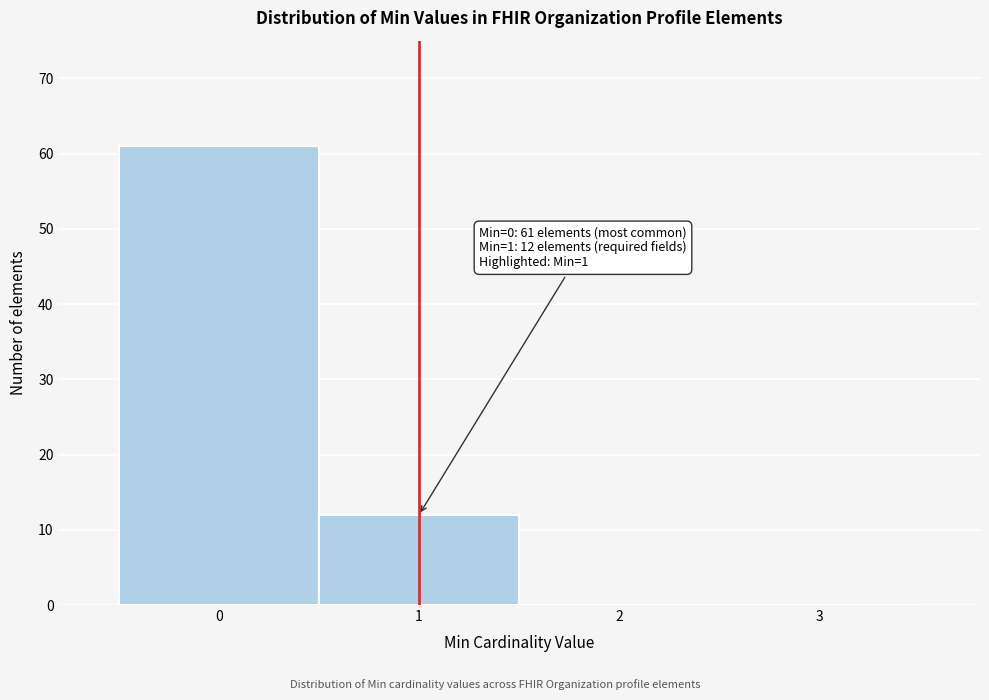

Over which range of the x-axis is the bar tallest?

-0.5 to 0.5